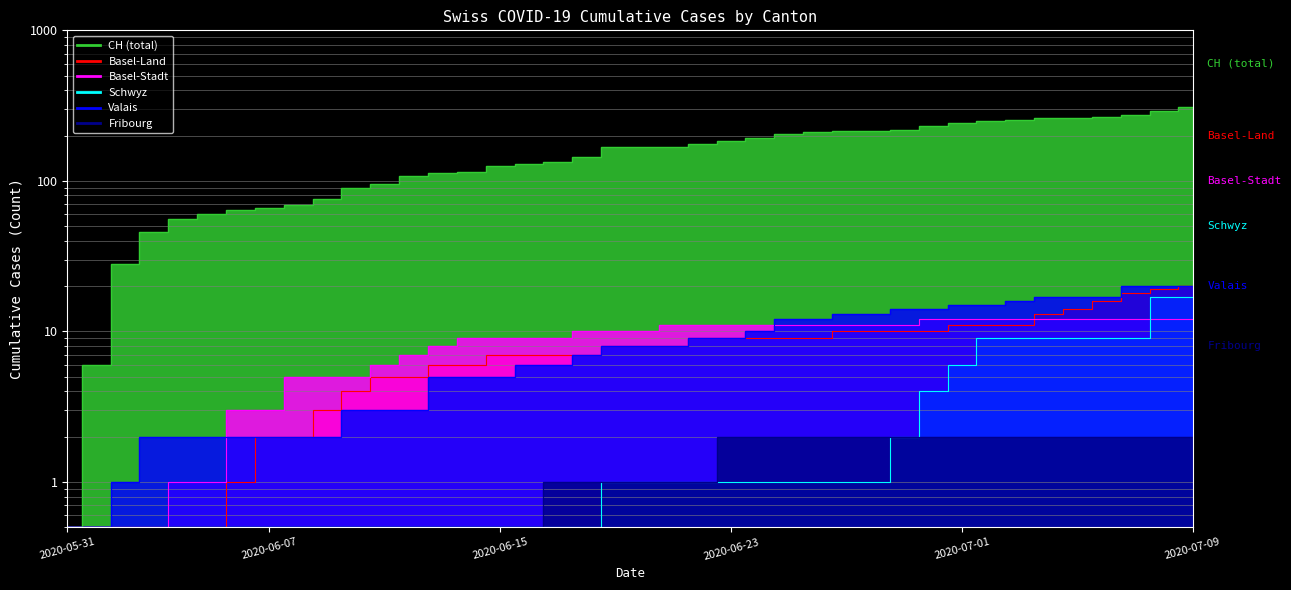

What is the sum of the SZ values at 2020-06-19 and 2020-06-28?

2.0